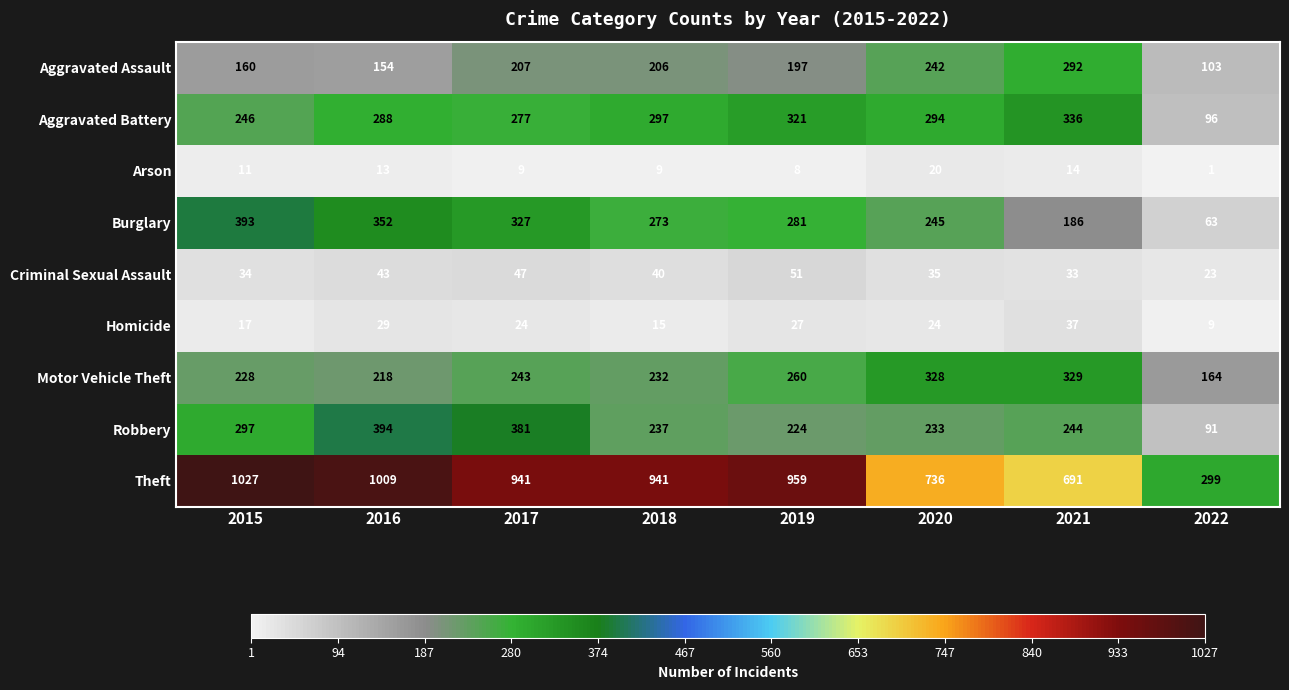

Where is Theft nearest to the value 663?

2021